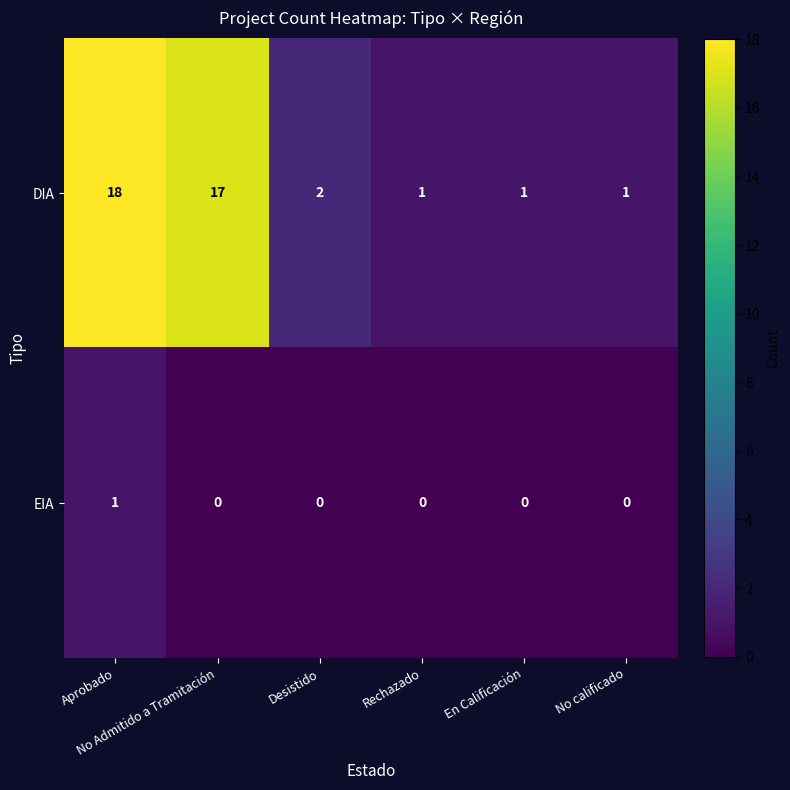

Which series has the largest range (max minus min)?

DIA